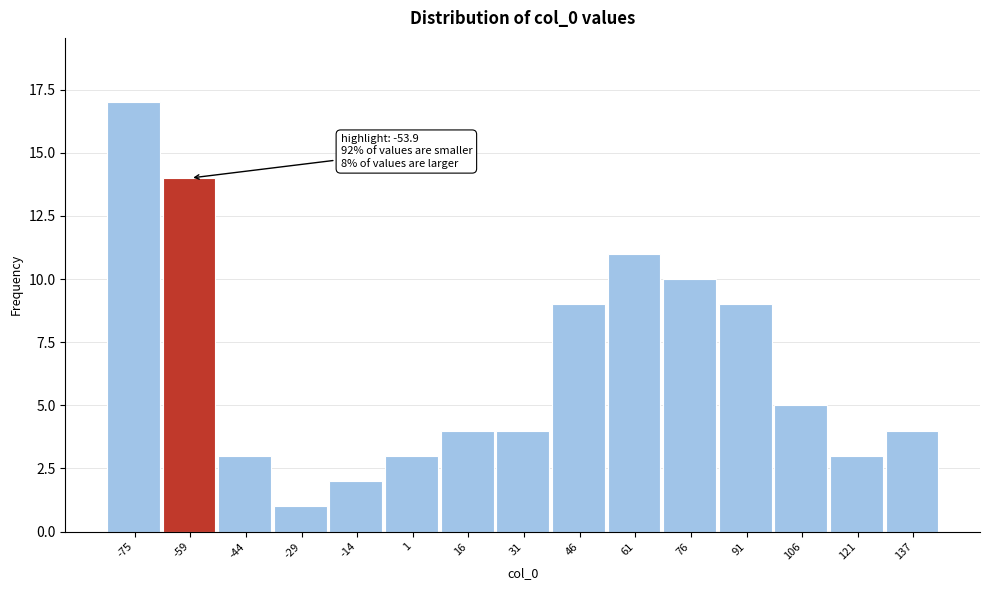

Reading left to right, extract all data points from this chart.

17	14	3	1	2	3	4	4	9	11	10	9	5	3	4